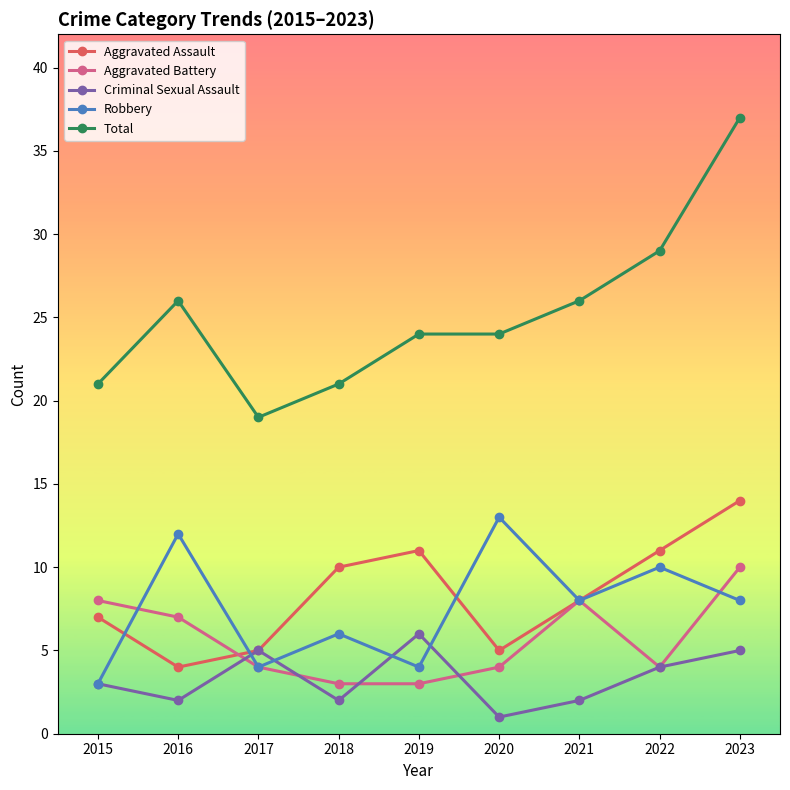

What is the value of the Robbery point at the 2nd from the left?

12